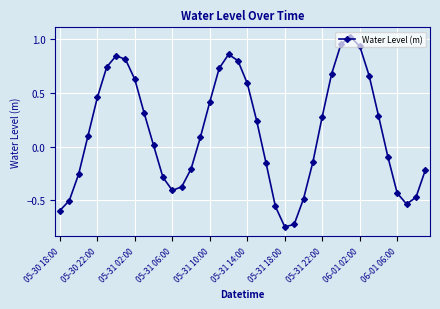

What is the greatest value displayed?

1.0